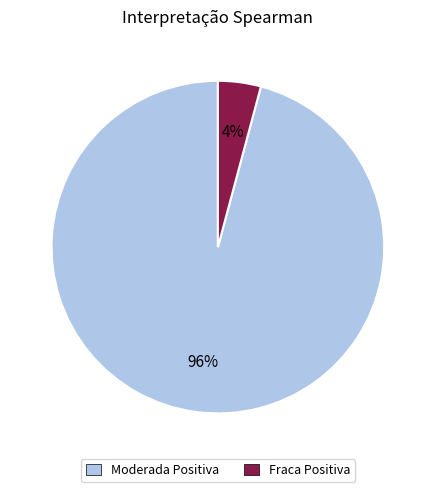

Which slice represents more than half of the pie?

Moderada Positiva